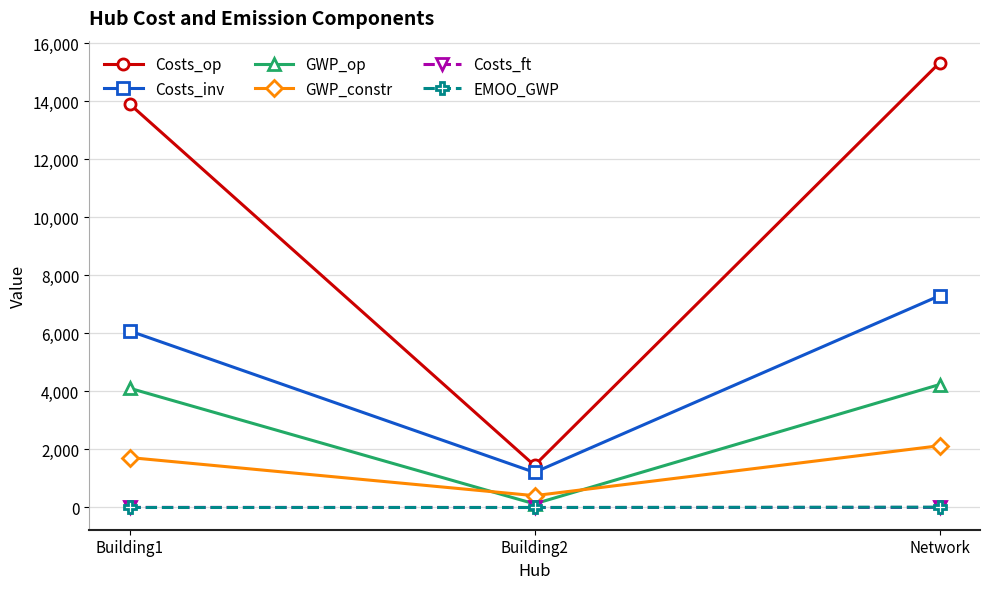

What is the sum of all Costs_op values?

30688.5